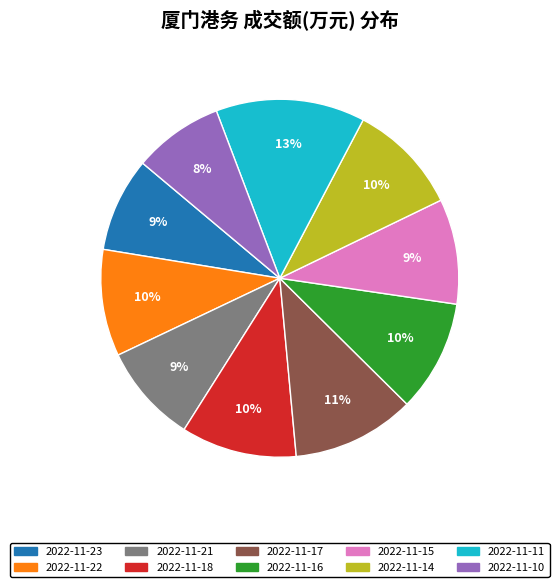

What percentage is the 2022-11-18 slice, to the nearest percent?

10%